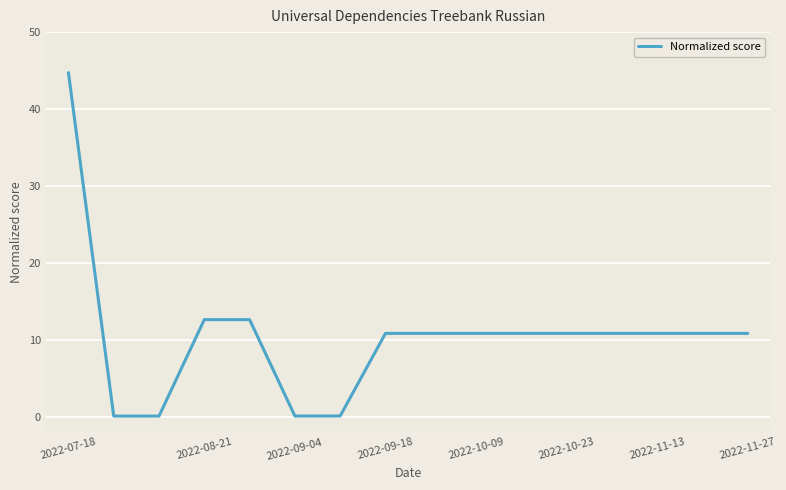

What is the greatest value displayed?

44.7